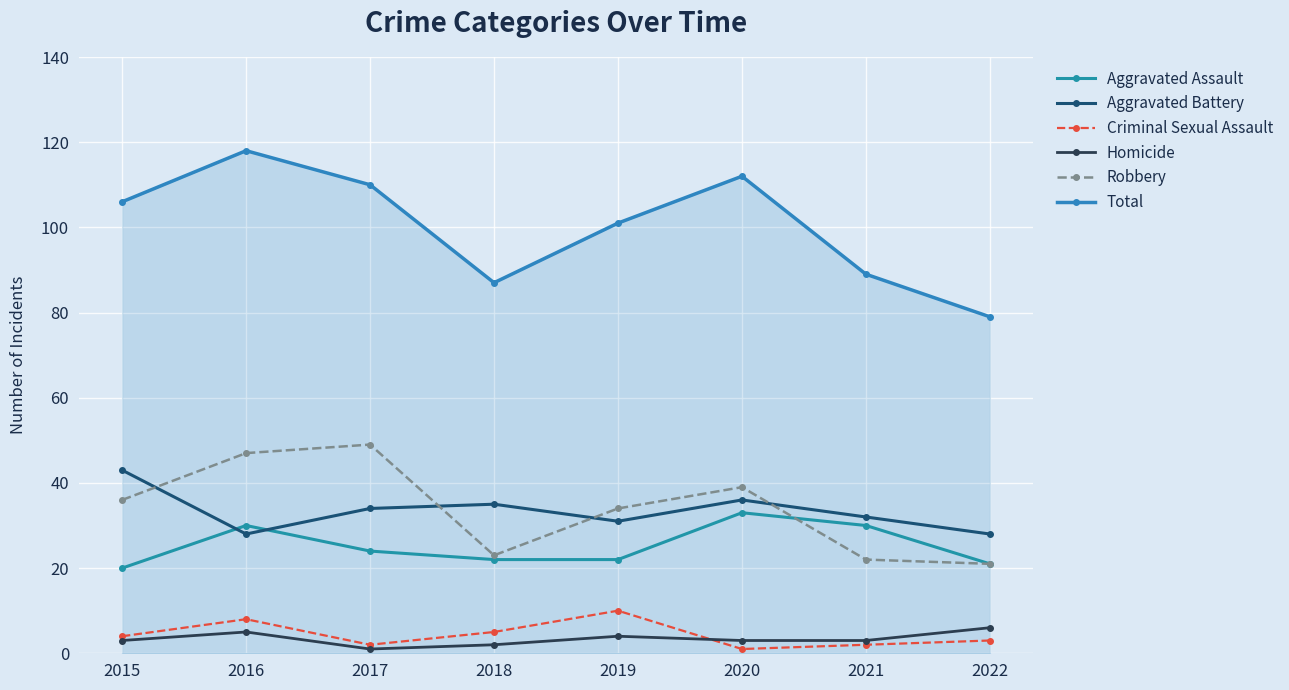

Is this an area chart (filled region under the line)?

Yes